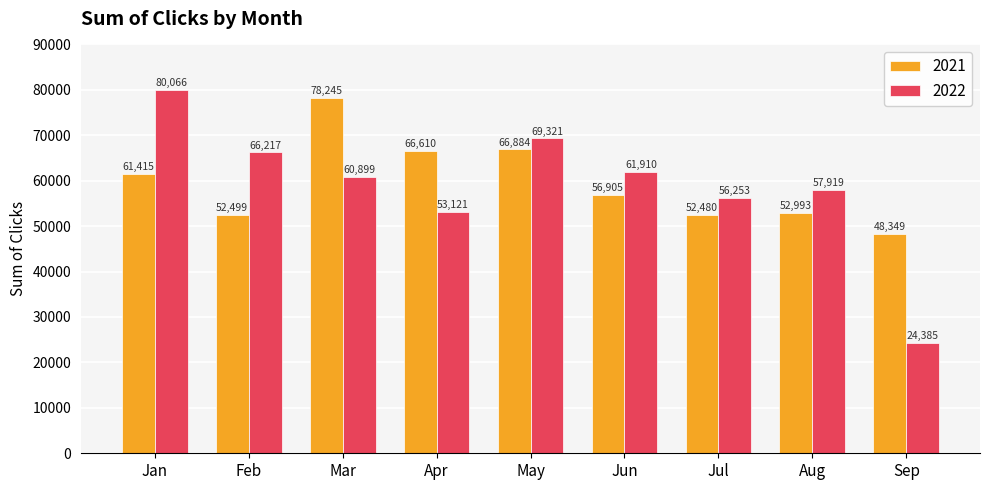

Which series has the widest spread of values?

2022